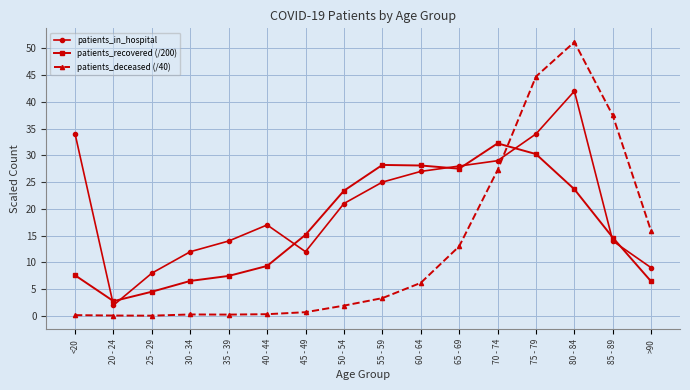

Which label corresponds to the largest value in the chart?

80 - 84